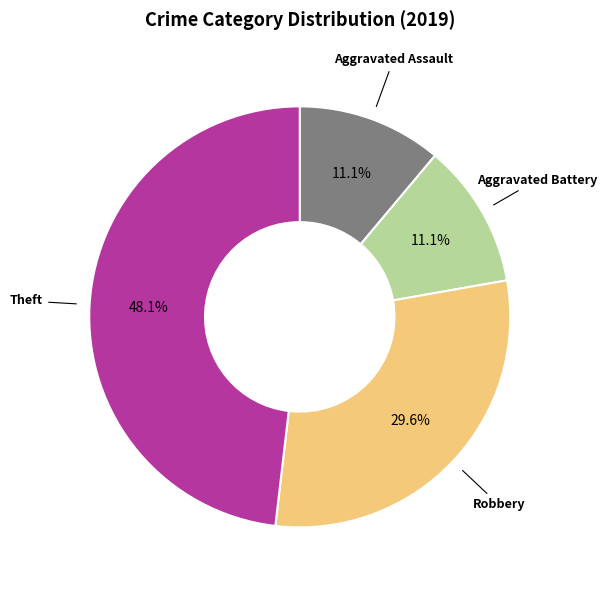

Is there a majority slice in this chart?

No